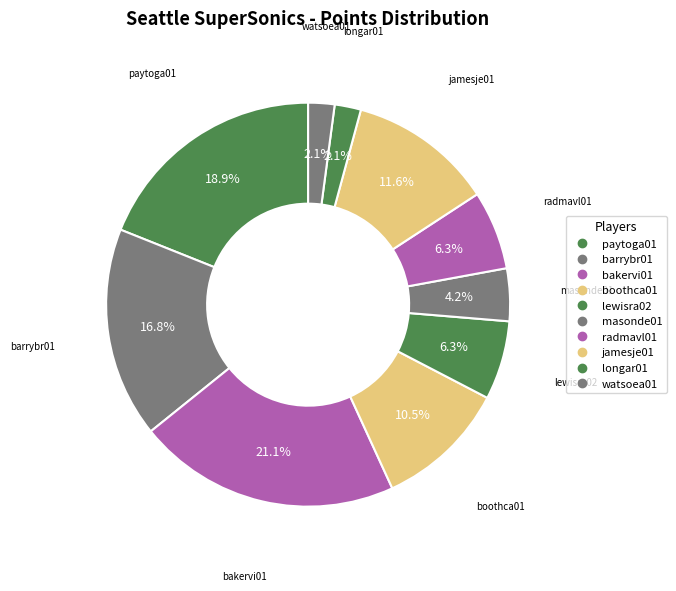

How many slices are in this pie chart?

10